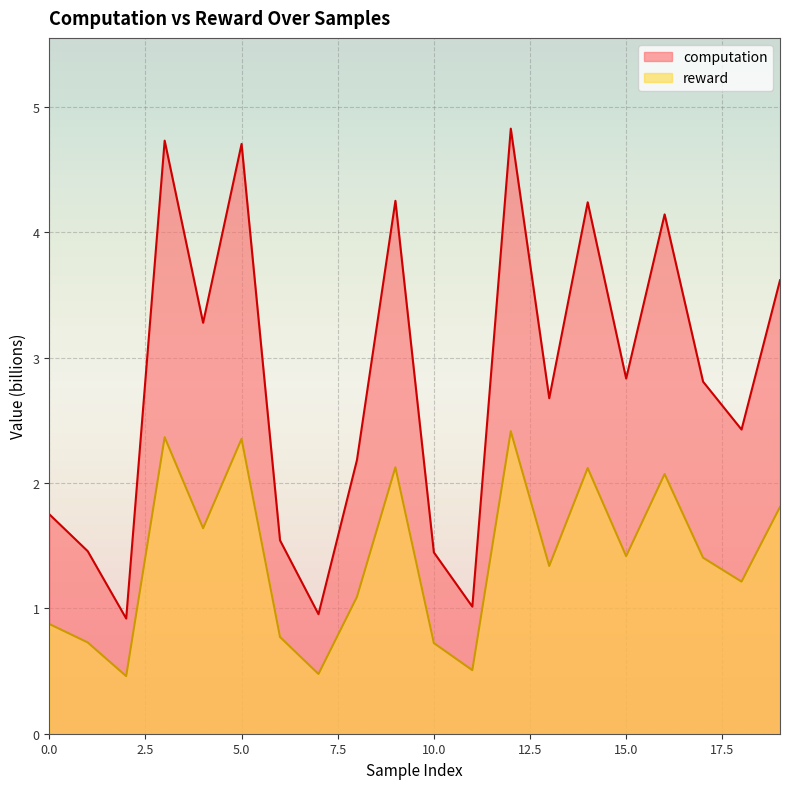

What is the average value of the computation series?

2.8